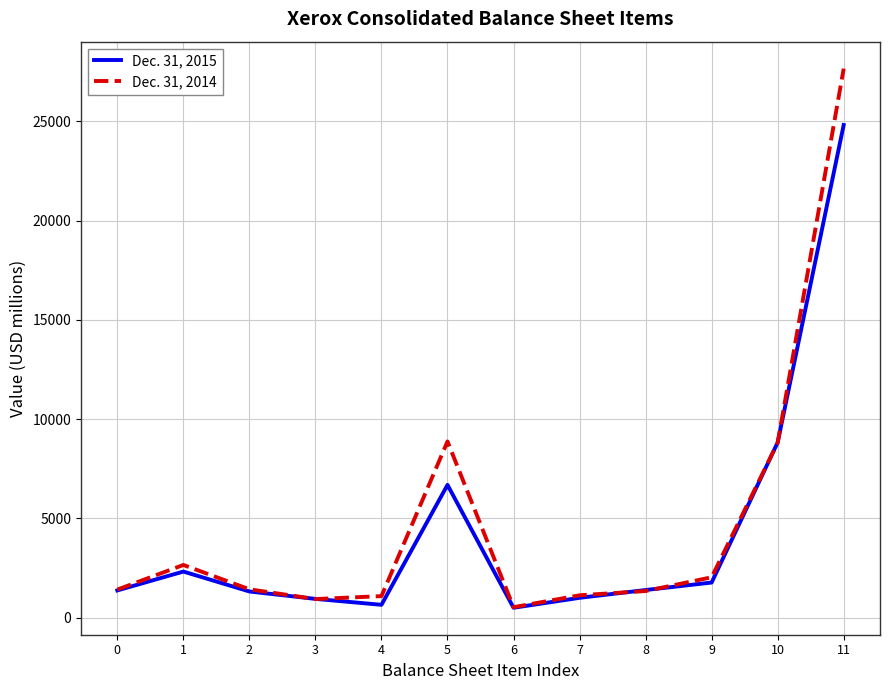

The value of Dec. 31, 2014 at 9 is 3123. True or false?

False